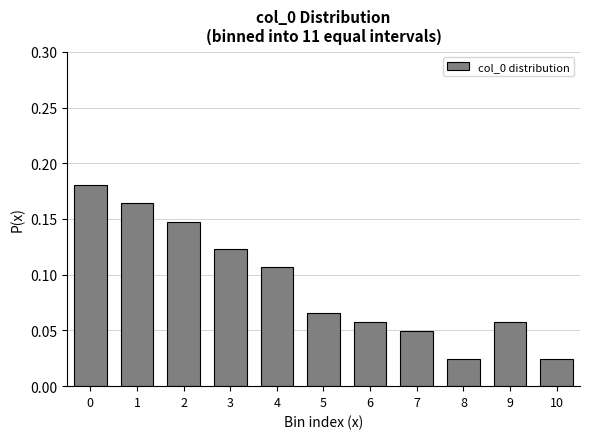

Which has a higher value, 5 or 4?

4